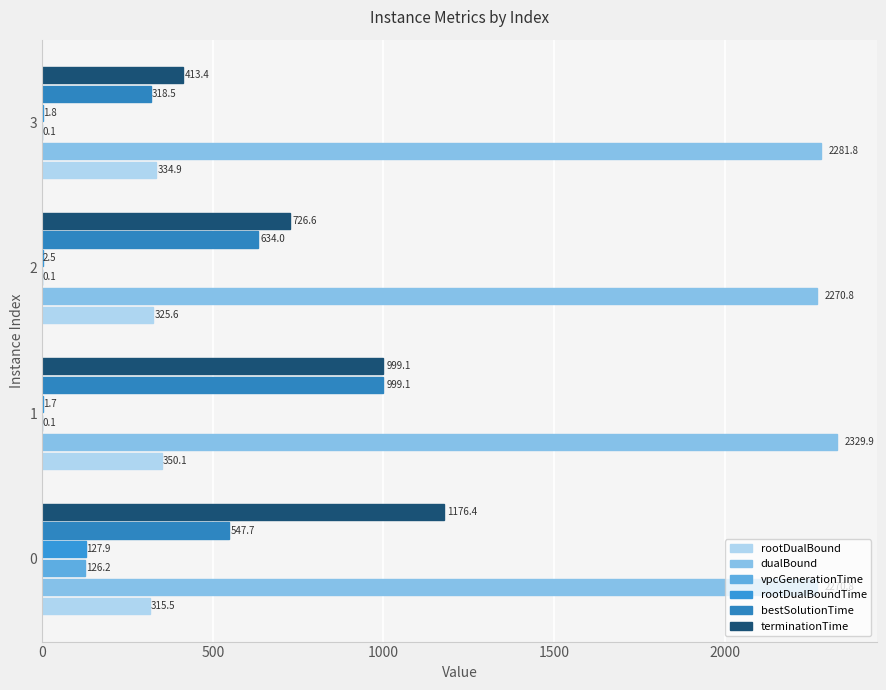

Count the number of data series in this chart.

6